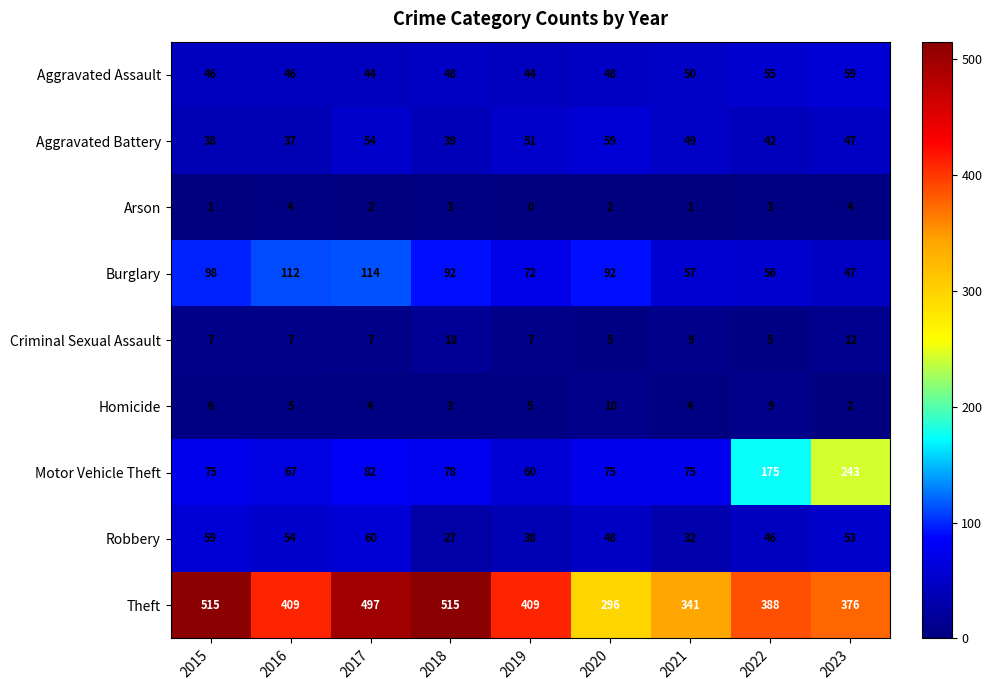

What is the difference between the maximum and minimum values in the Theft series?

219